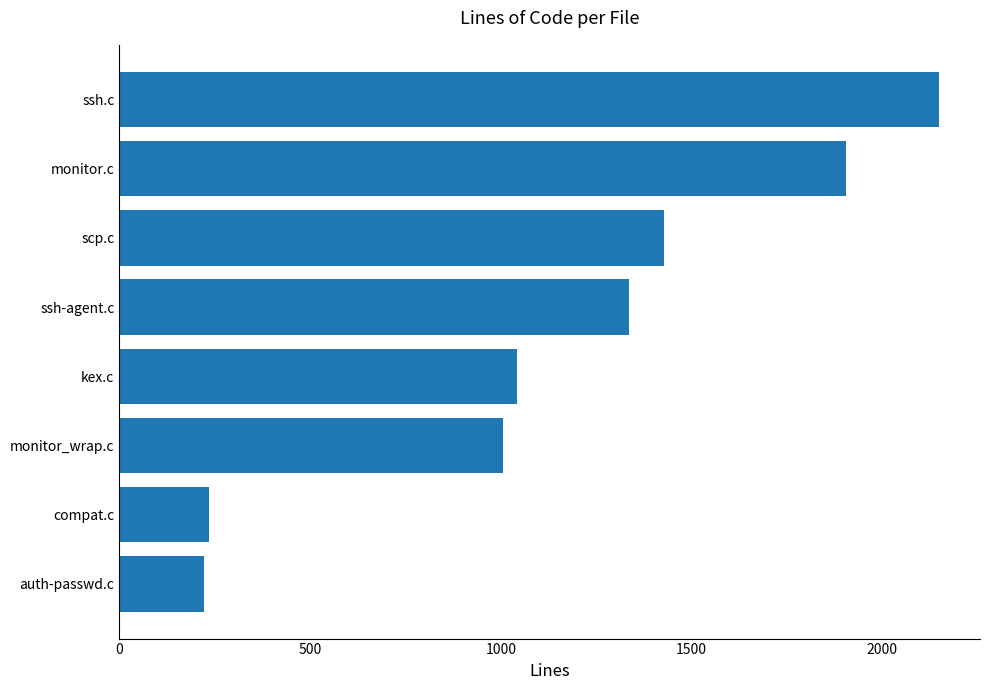

How many values are below 1335?

4